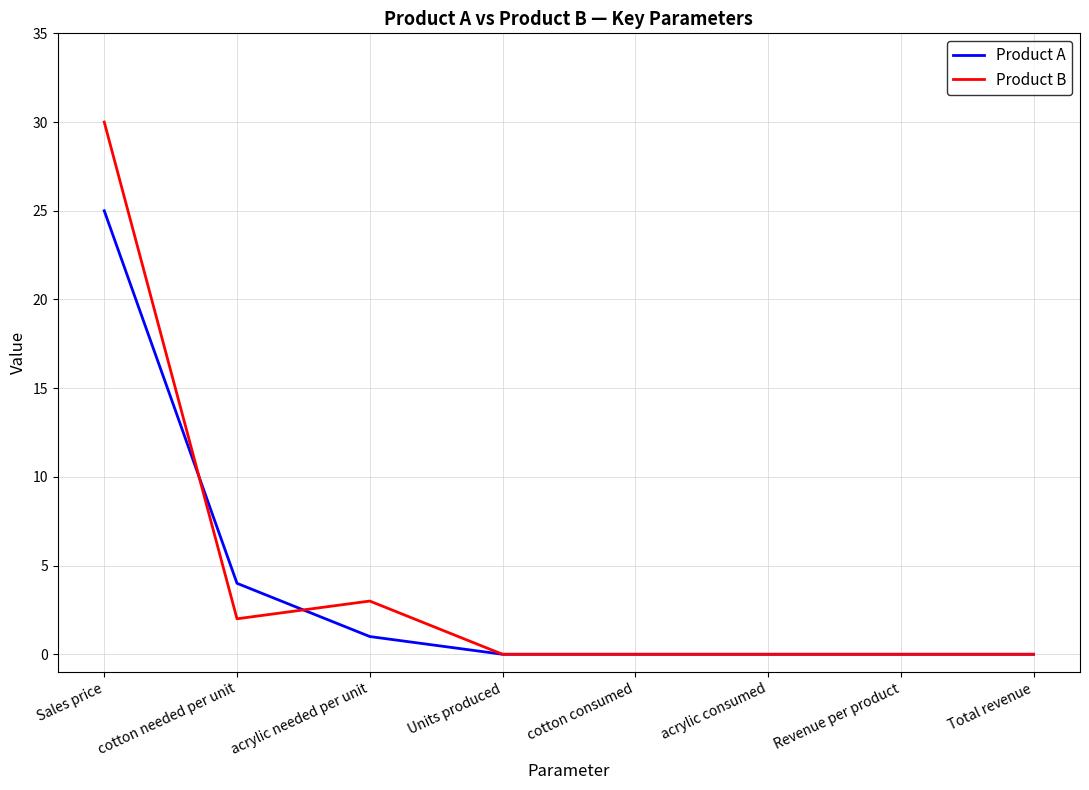

What position from the left is Revenue per product?

7